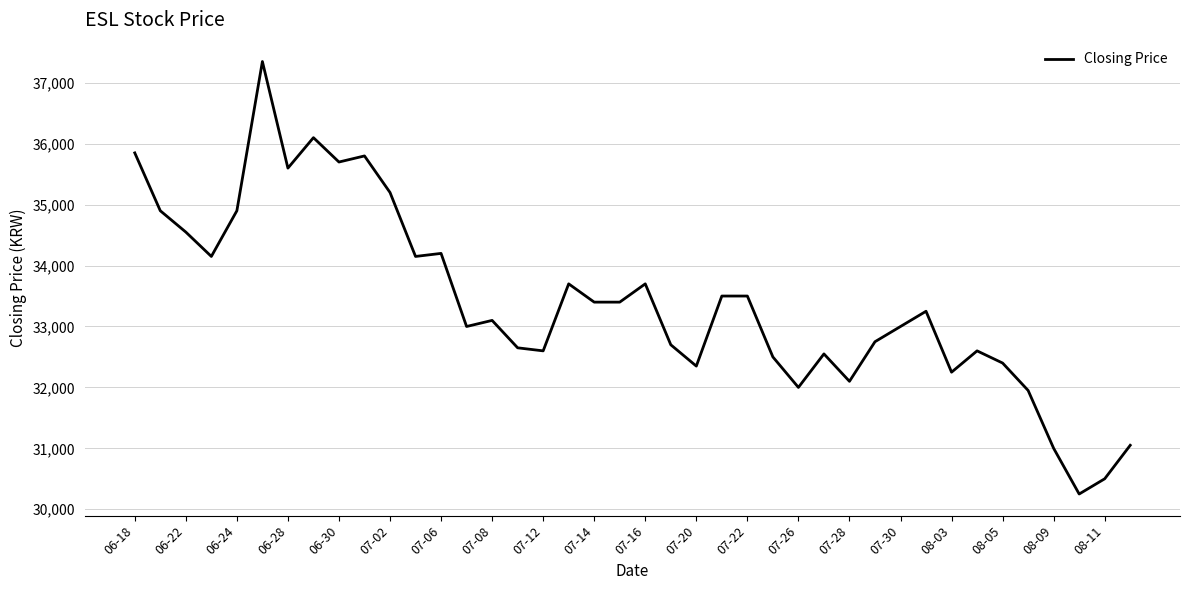

What is the difference between the maximum and minimum values?

7100